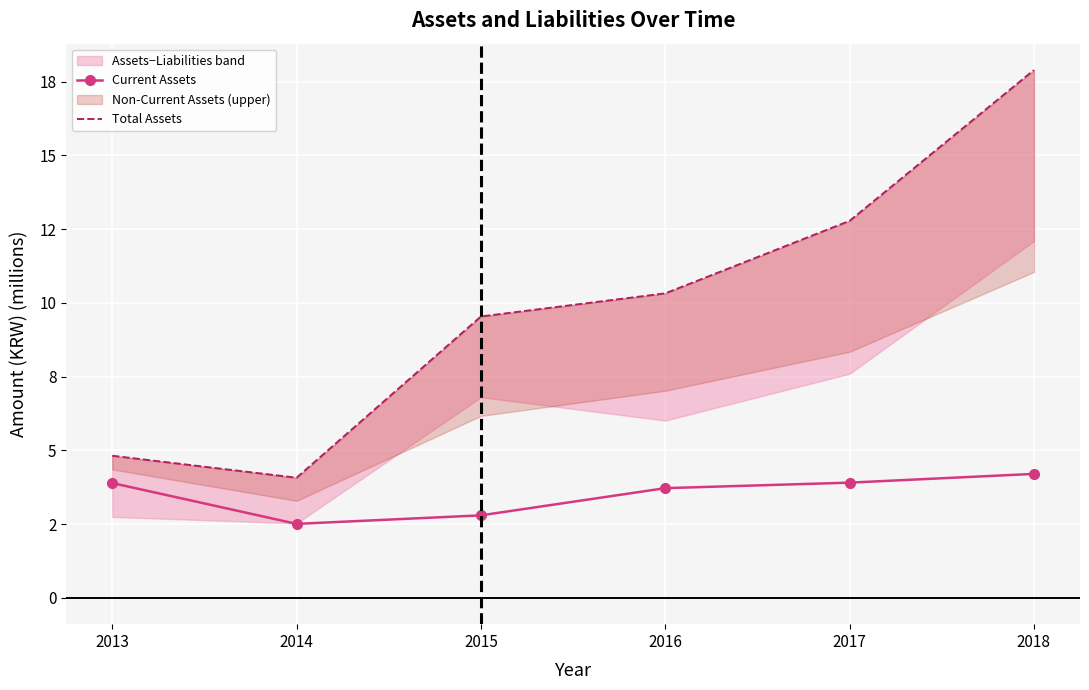

Which series changed the most between 2013 and 2018?

Total Assets